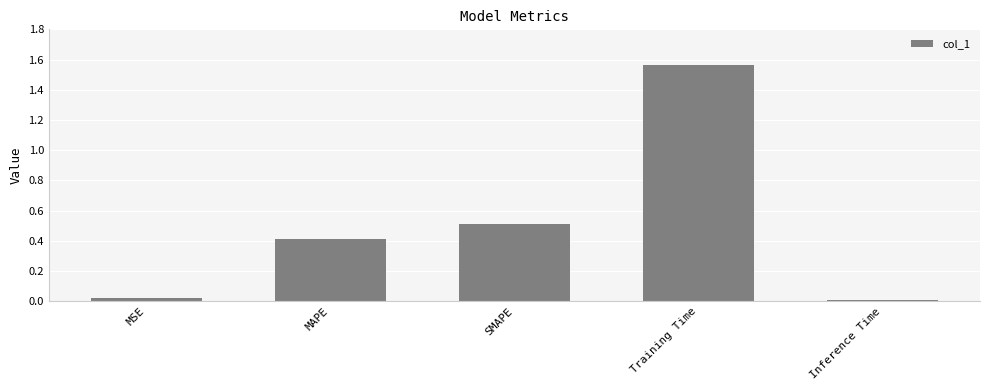

How many distinct data groups are displayed?

1